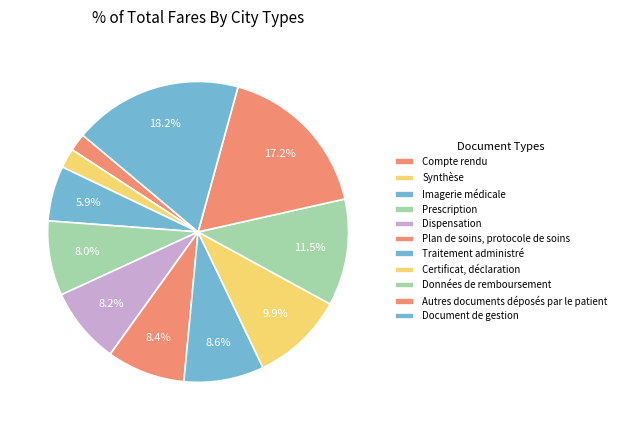

To the nearest percent, what is the difference between the largest and smallest slice percentages?

16%